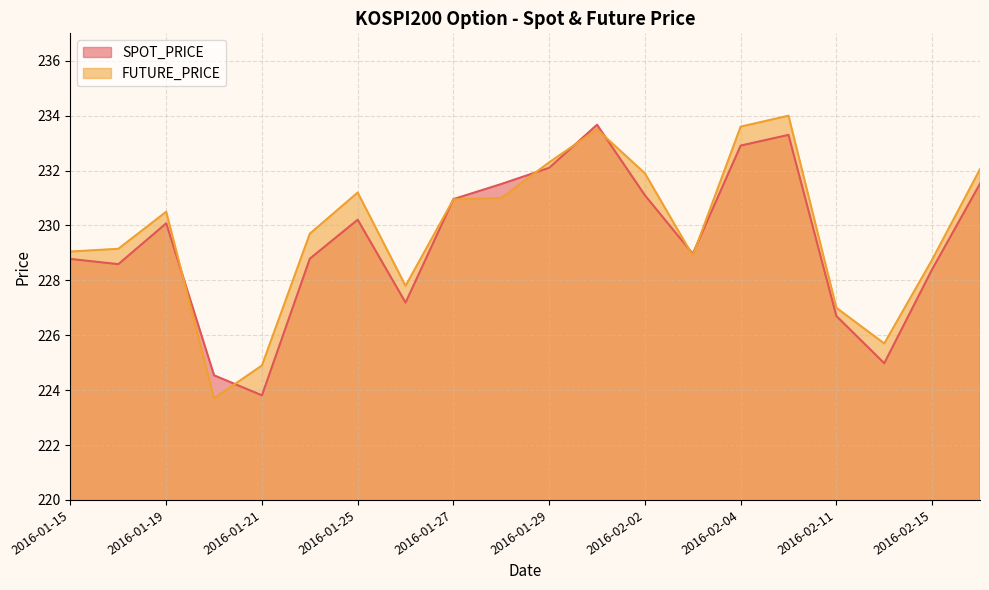

At 2016-02-01, list the series in order from smallest to largest.

FUTURE_PRICE, SPOT_PRICE